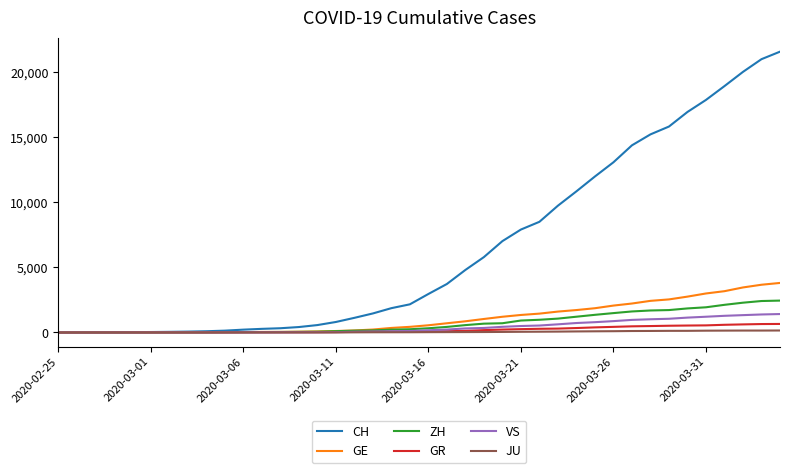

Which series has the largest total across all categories?

CH